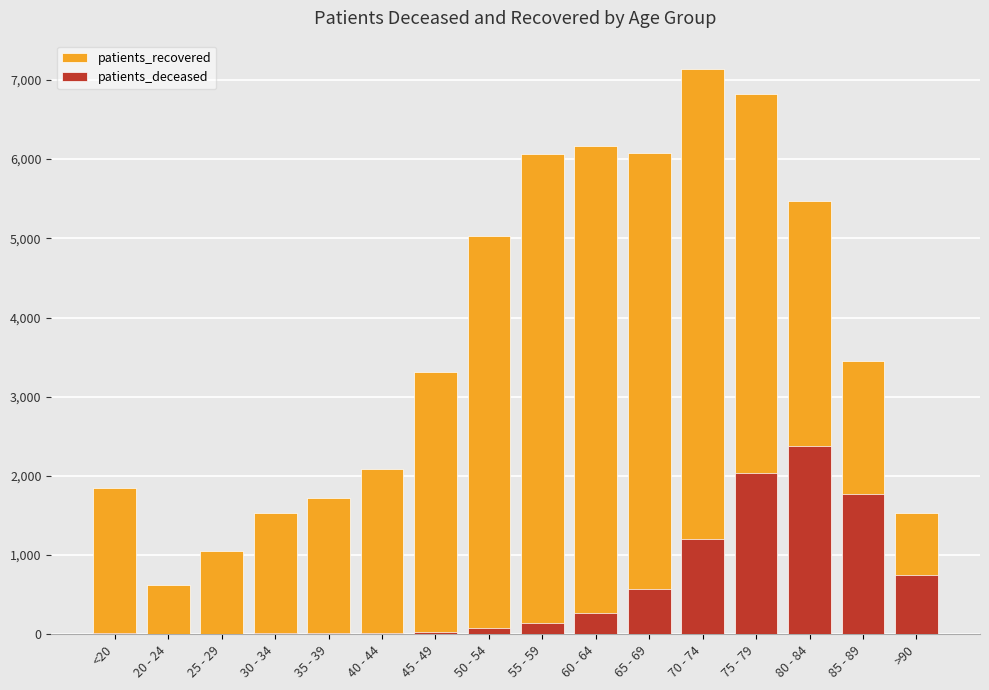

What is the average value of the patients_deceased series?

582